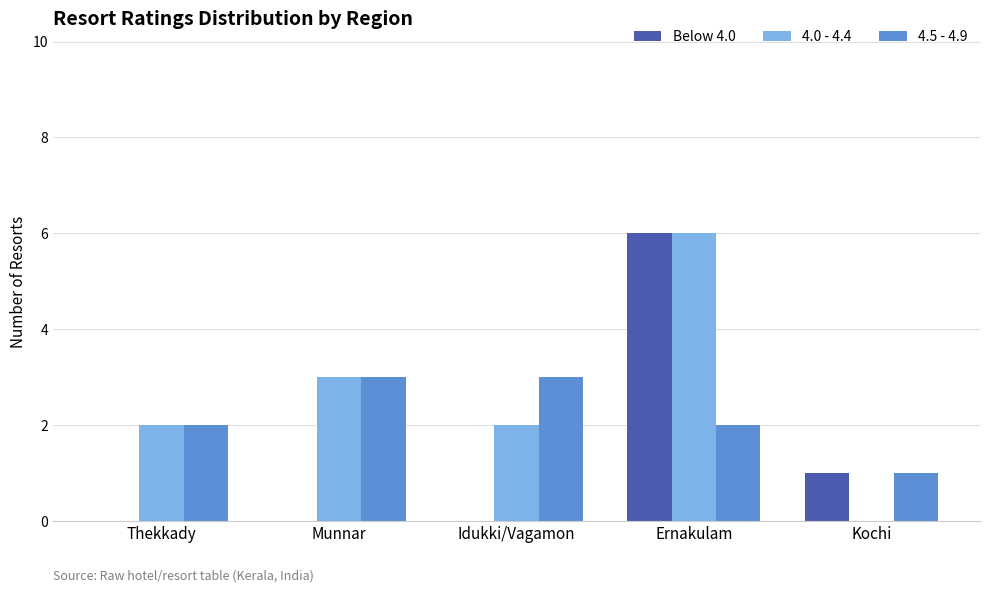

Is it true that 4.0 - 4.4 equals 1 at Thekkady?

False